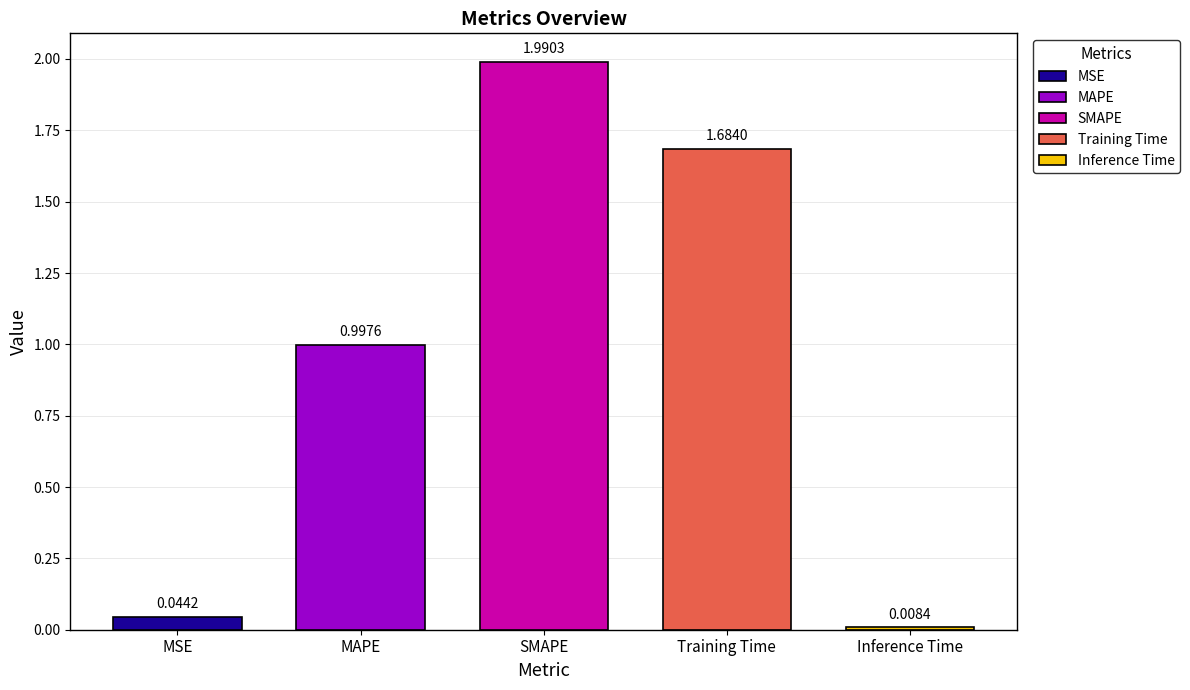

What is the difference between the maximum and minimum values?

2.0